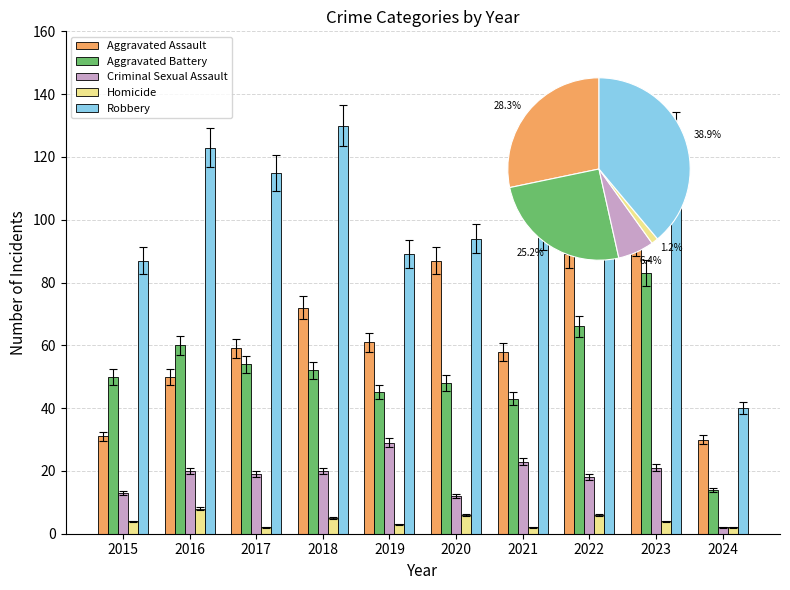

Is the value of Criminal Sexual Assault at 2023 greater than the value of Robbery at 2022?

No